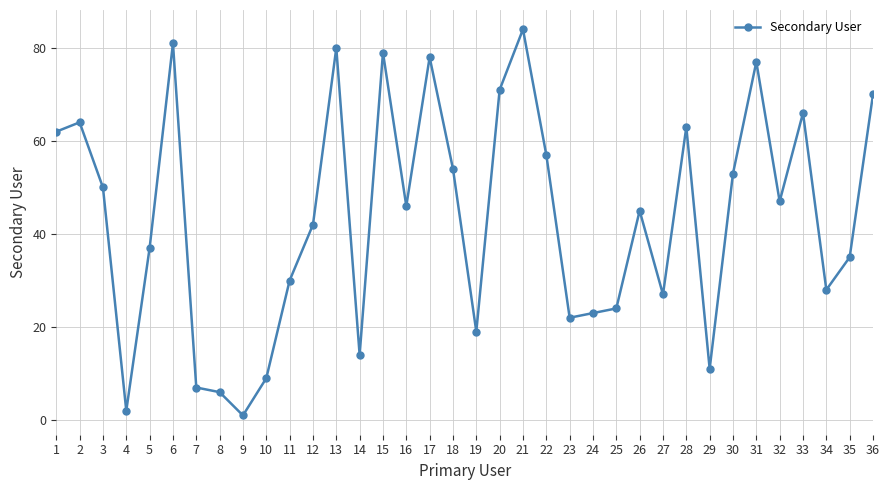

What is the difference between the second highest and second lowest values?

79